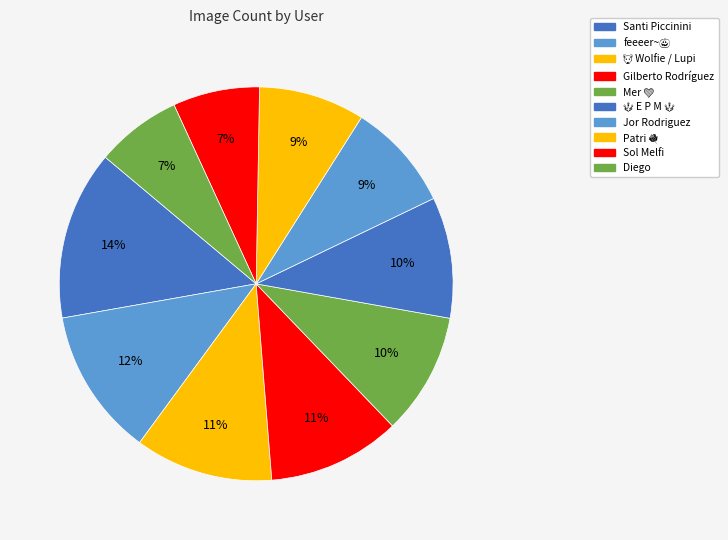

How many slices are in this pie chart?

10